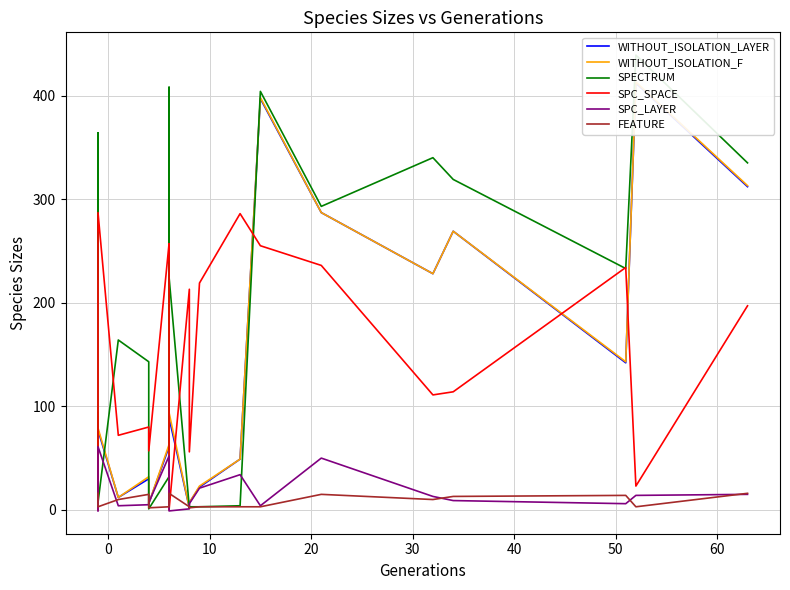

Is the value of FEATURE at 16 greater than the value of WITHOUT_ISOLATION_F at 10?

No